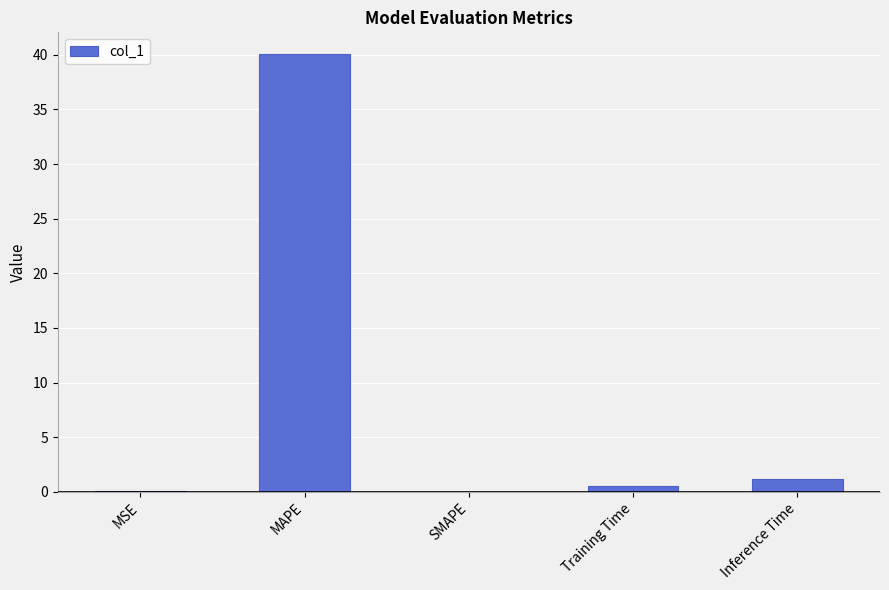

Which category has the highest value across all series?

MAPE